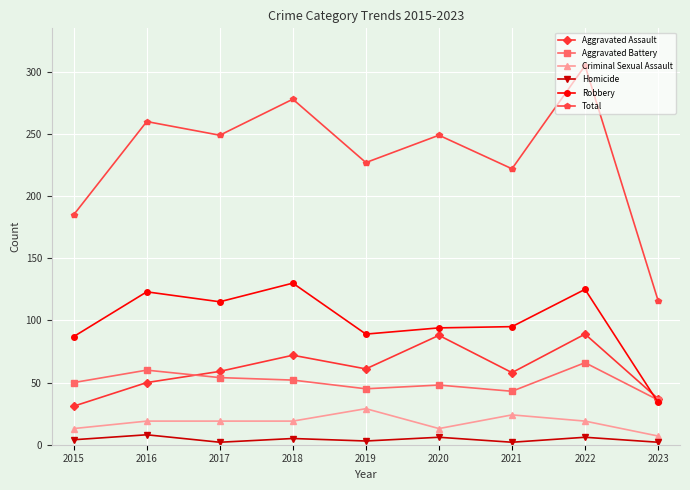

Rank the series by their maximum value, from lowest to highest.

Homicide, Criminal Sexual Assault, Aggravated Battery, Aggravated Assault, Robbery, Total